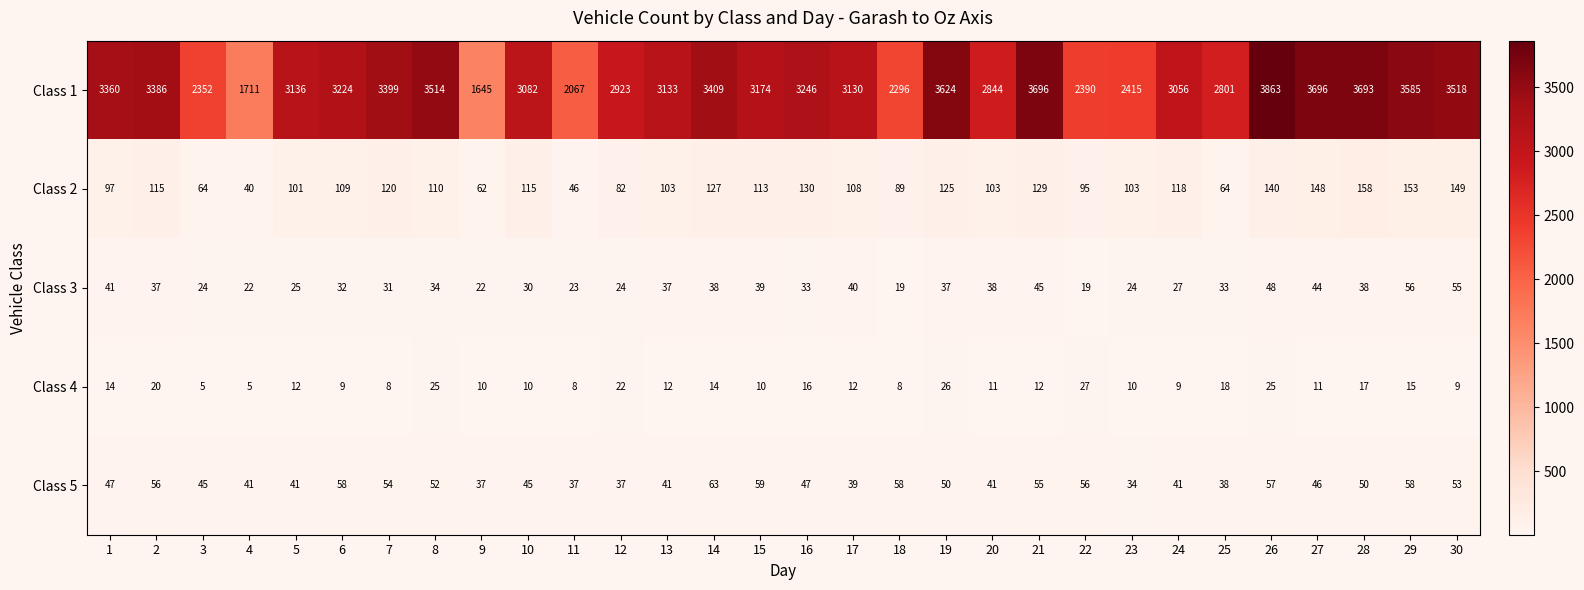

What is the approximate value of Class 3 at 28?

38